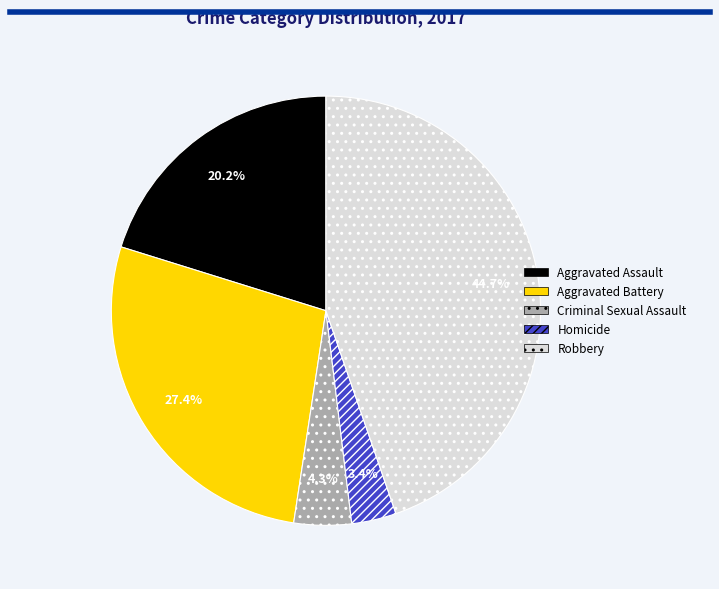

Does Criminal Sexual Assault represent more than half of the total?

No